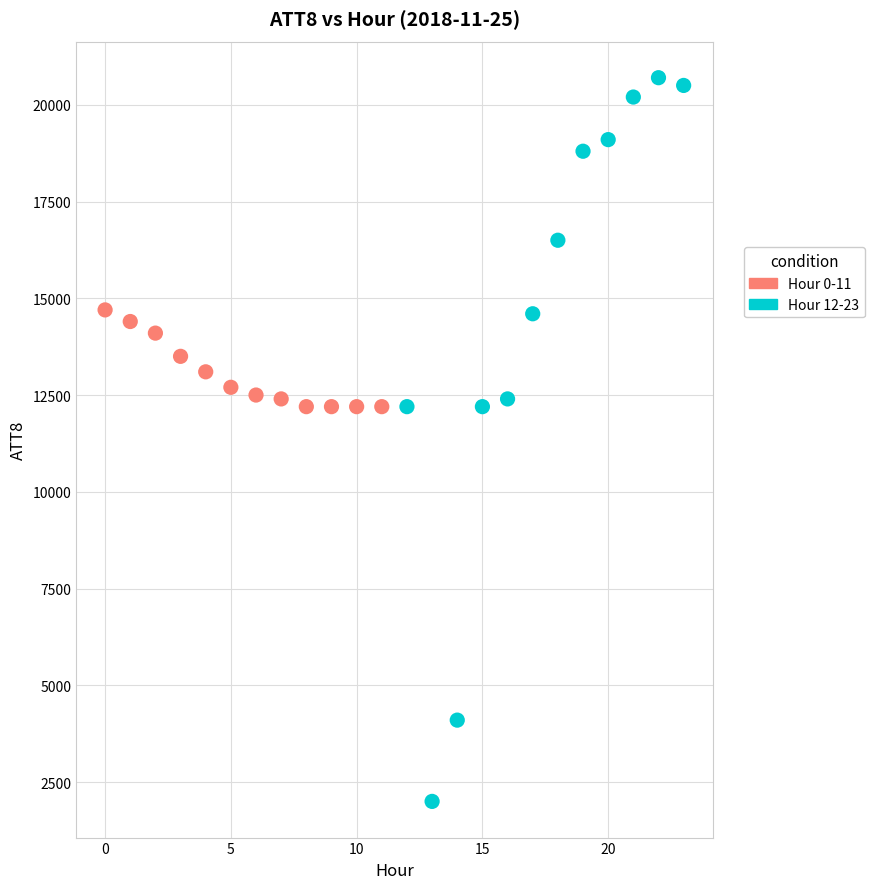

Which series reaches the maximum Y coordinate?

Hour 12-23